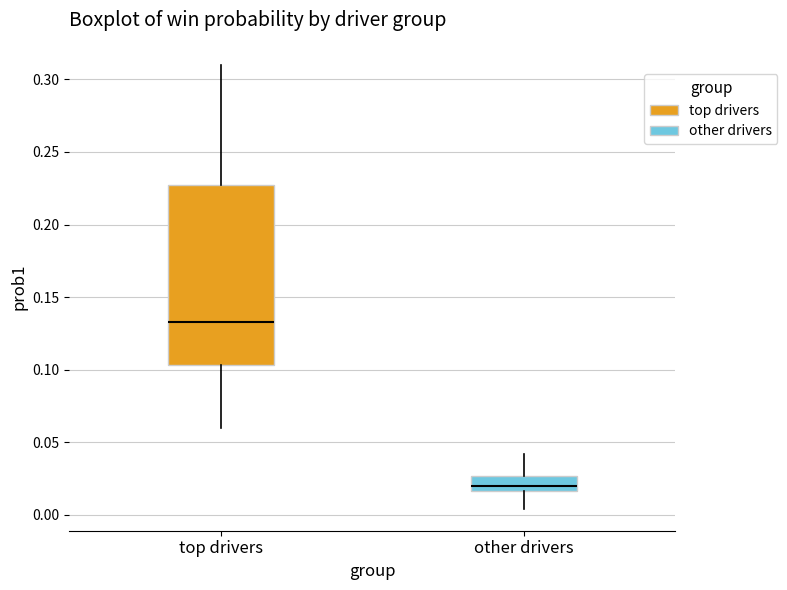

Which box's median line is the highest?

top drivers